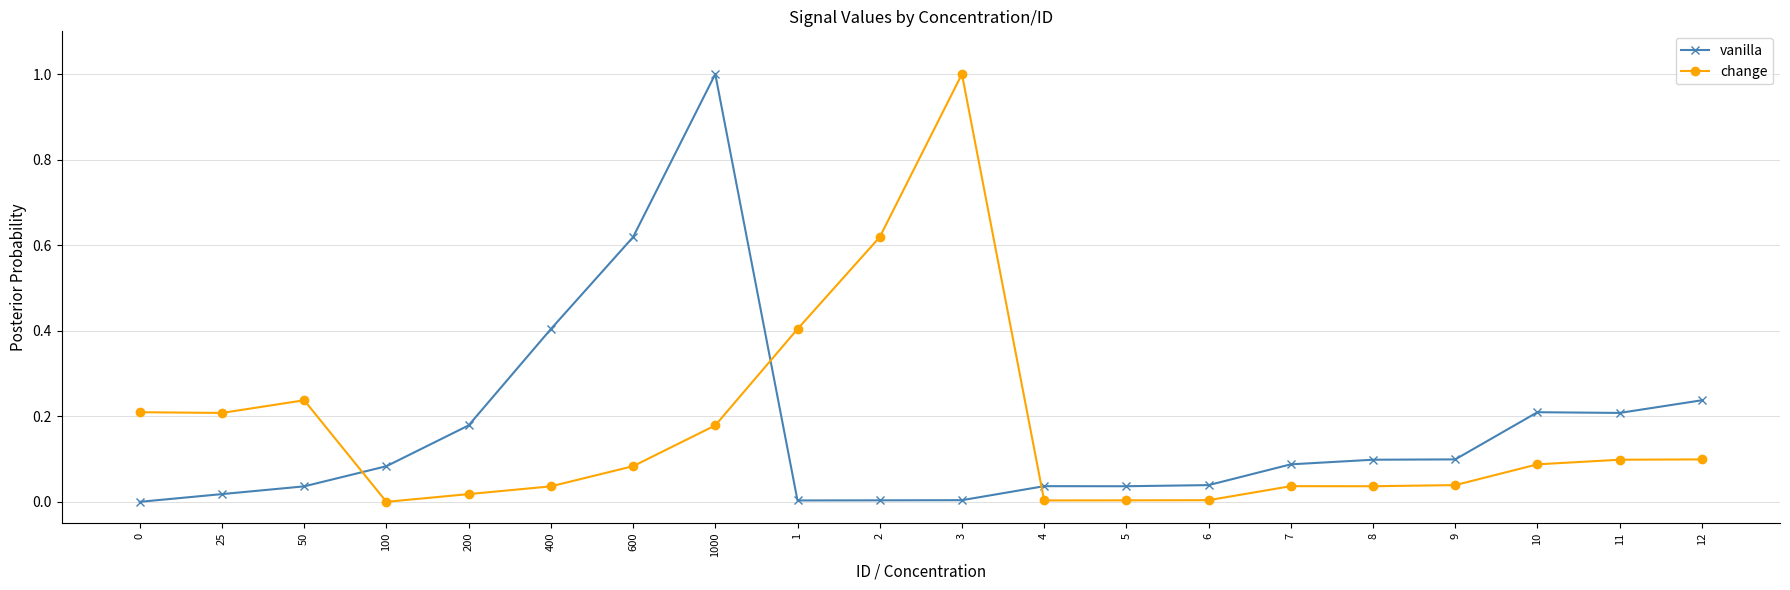

Where is the first local maximum for change?

50